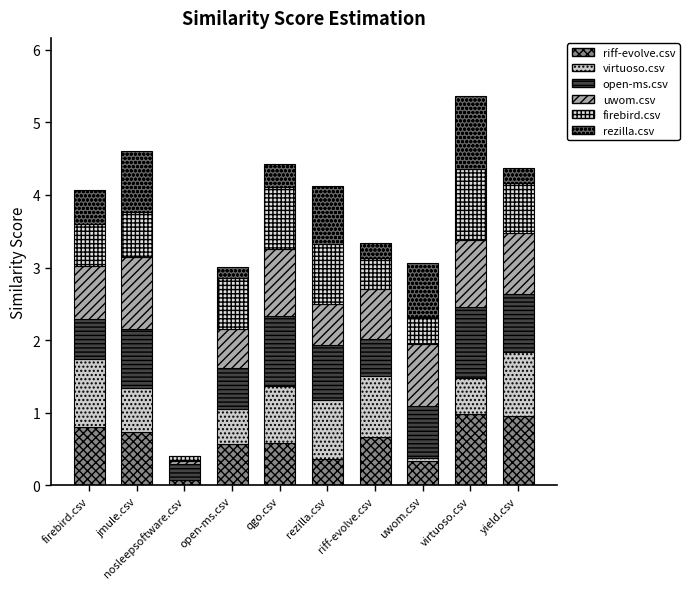

Which series has the widest spread of values?

rezilla.csv